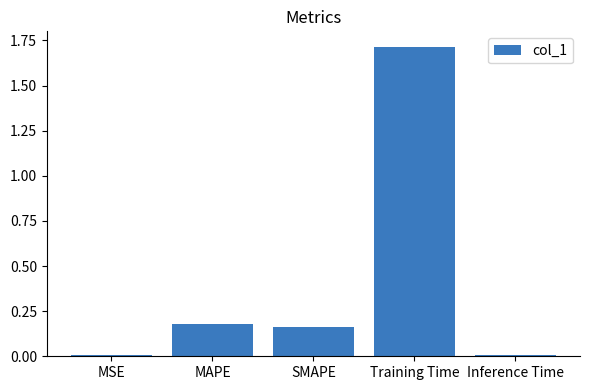

Are the bars horizontal?

No